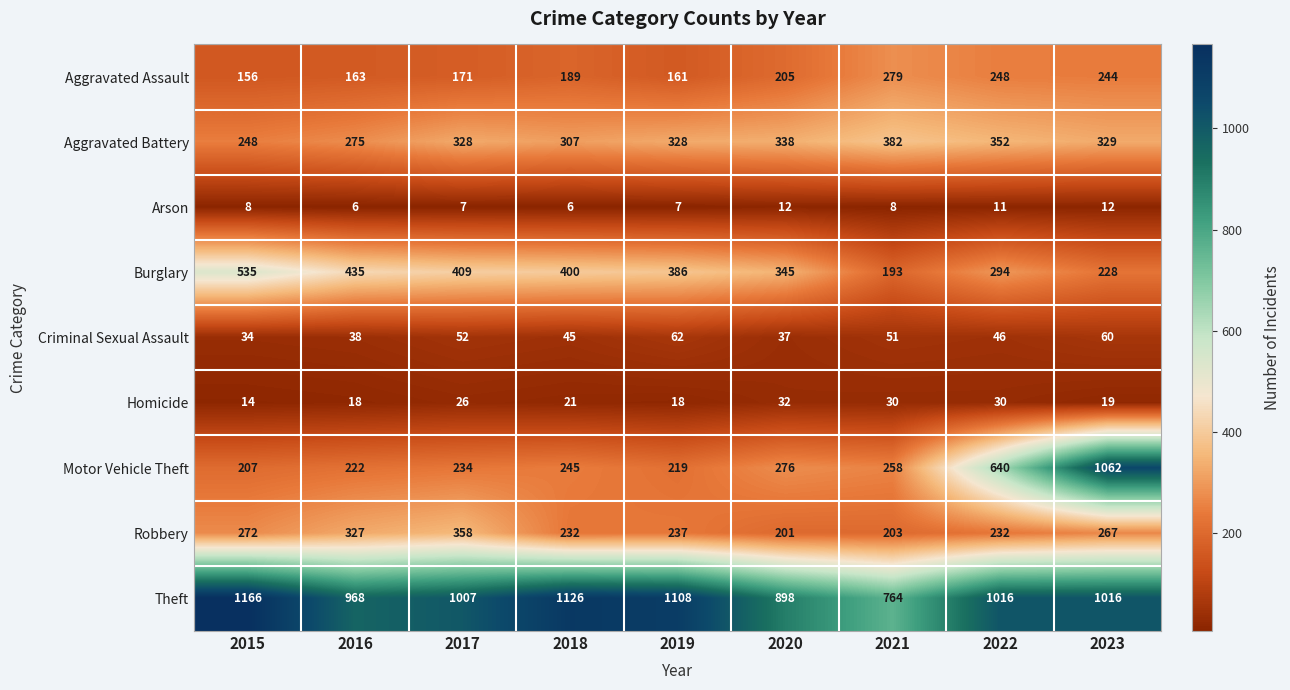

Which label corresponds to the largest value in the chart?

2015